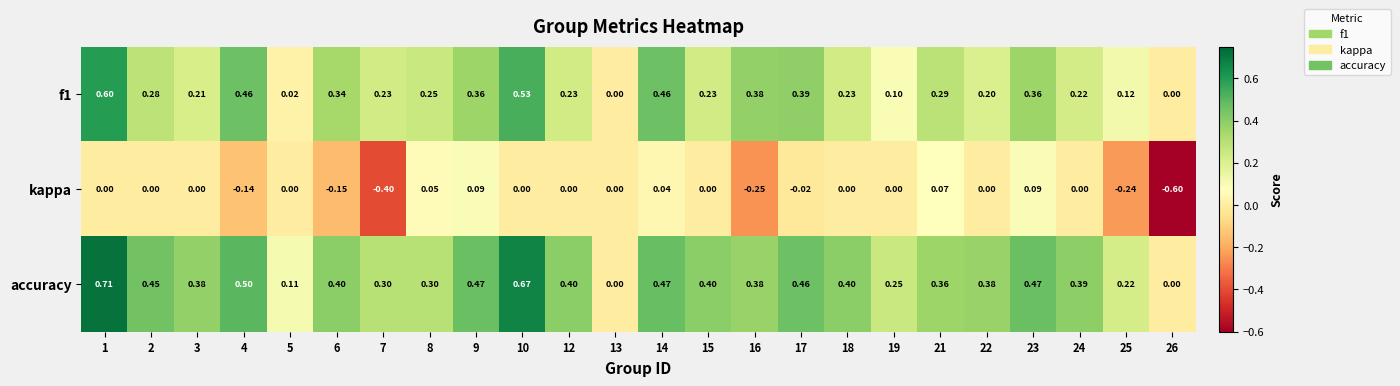

Which series has the largest total across all categories?

accuracy